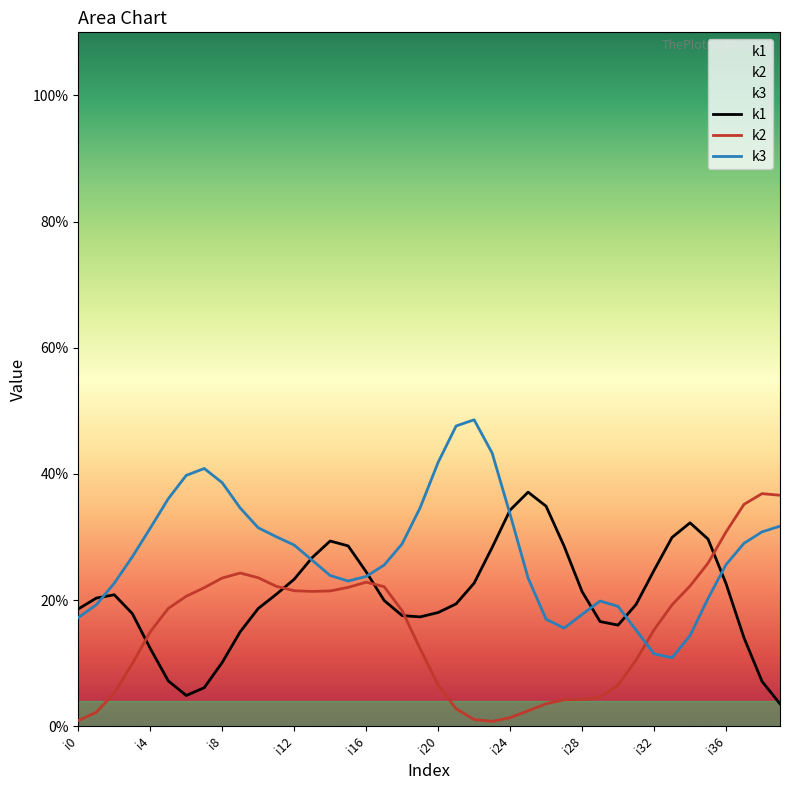

List the series in order of their overall mean, lowest first.

k2, k1, k3